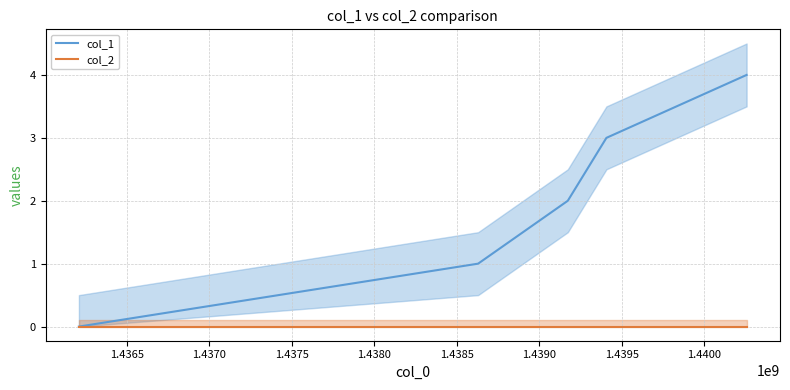

True or false: col_1 and col_2 cross at least once.

False